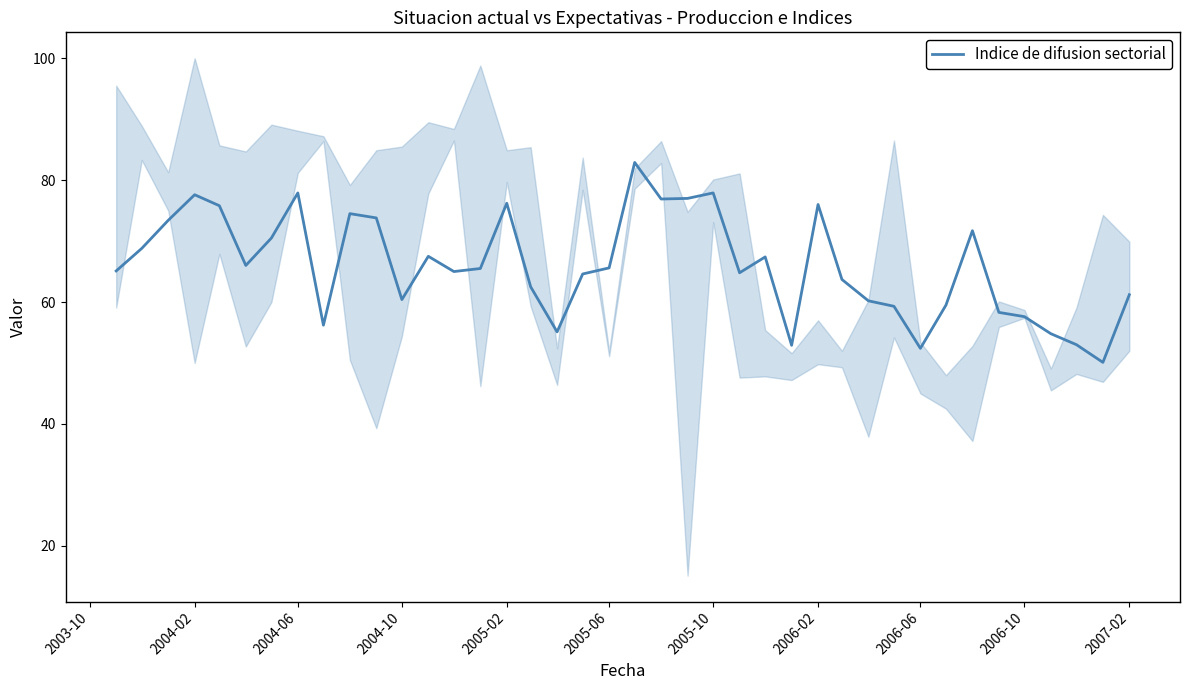

Is it true that the value at 2003-10 is 65.1?

True